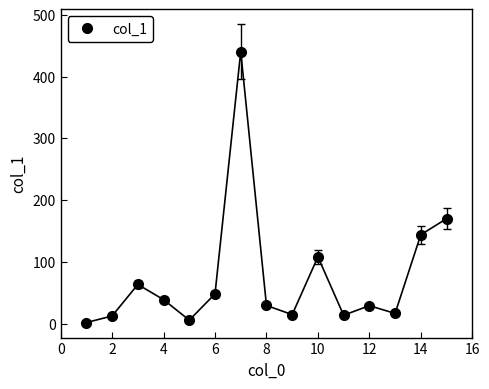

True or false: there are more than 0 points higher than both neighbors.

True